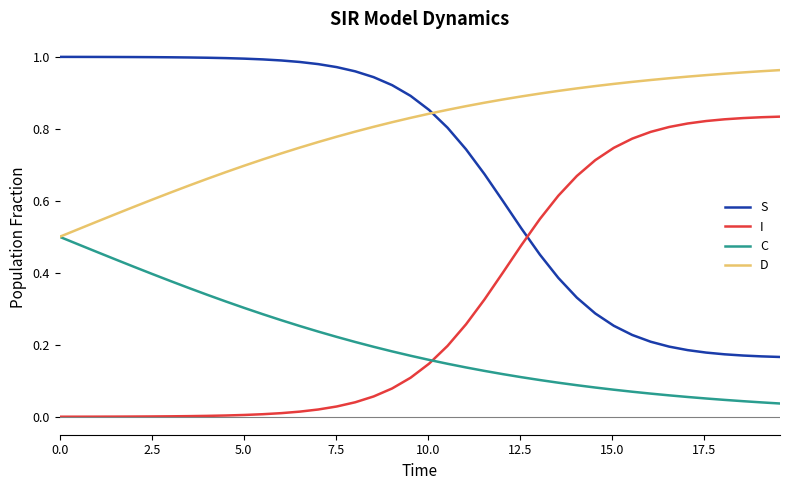

True or false: I and C intersect in this chart.

True